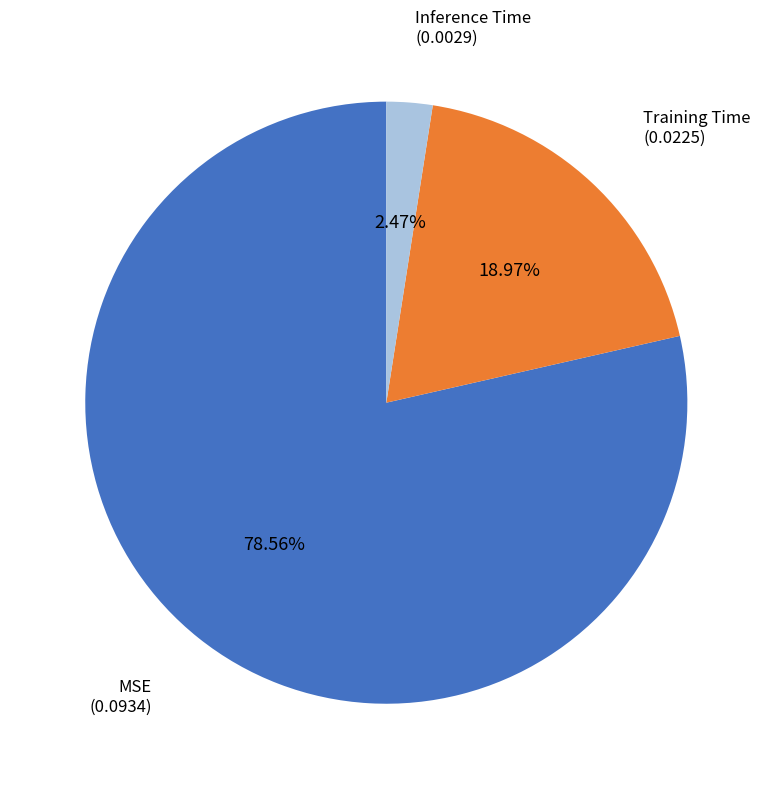

Combined, what portion of the pie is Training Time and Inference Time?

21.4%